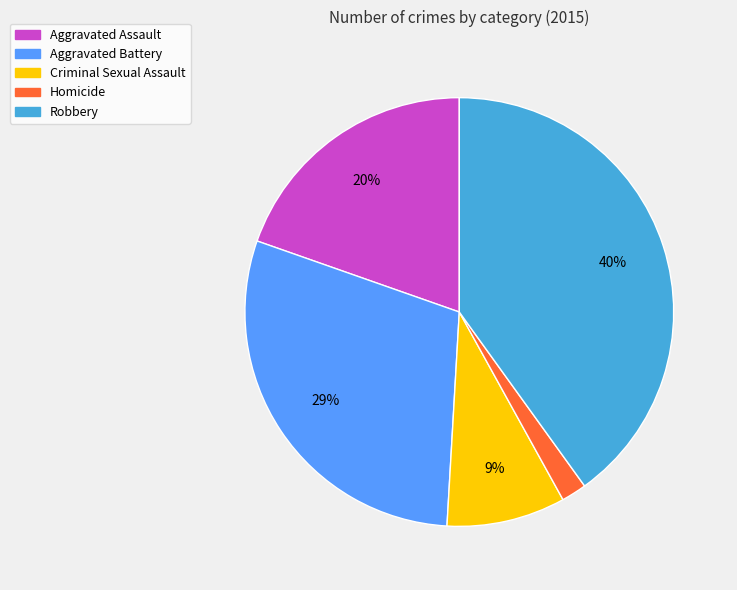

Is it true that Homicide is 2% of the pie?

True